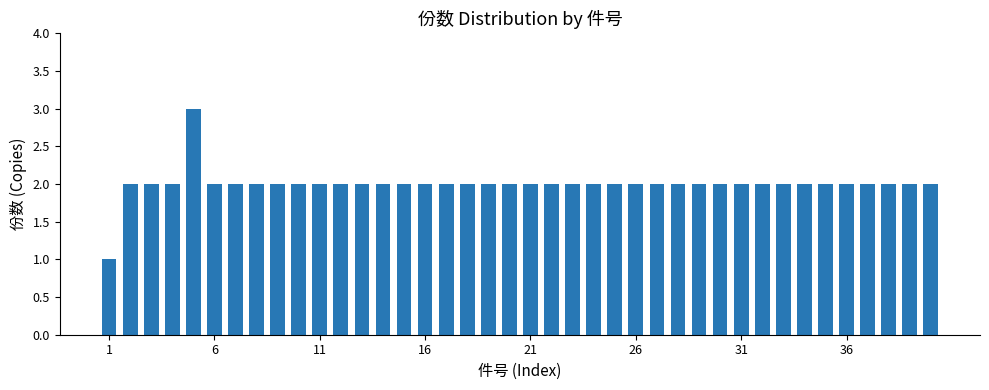

Count the number of data series in this chart.

1